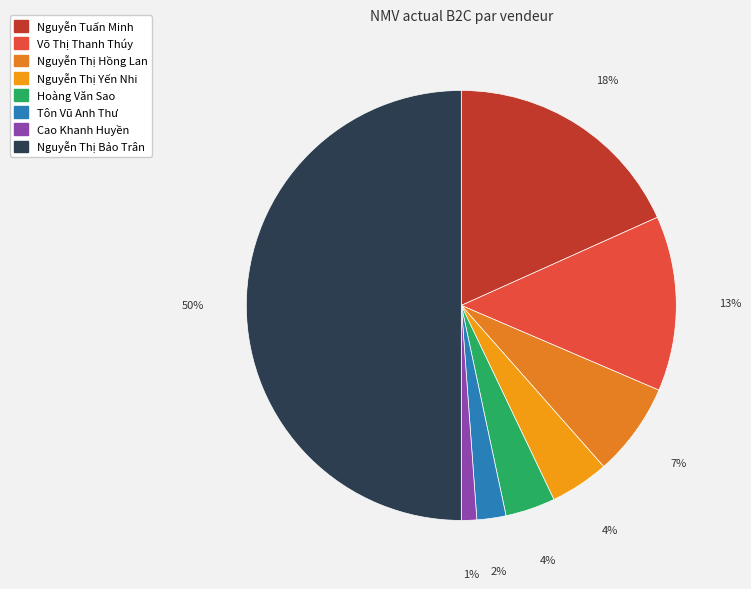

Is there a majority slice in this chart?

No